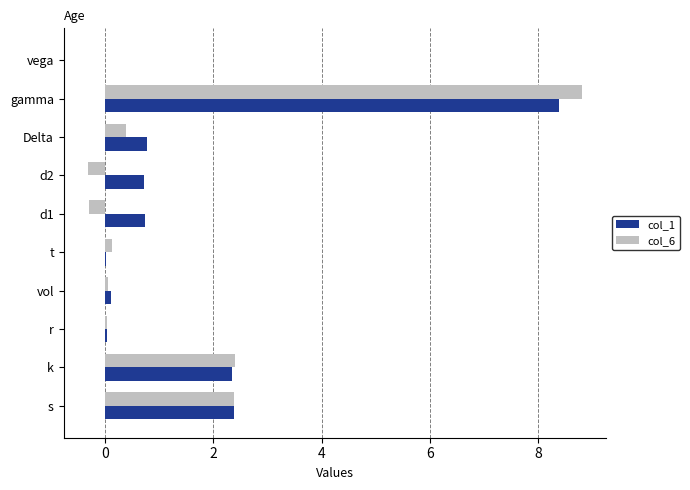

At which category is the sum across all series the highest?

gamma